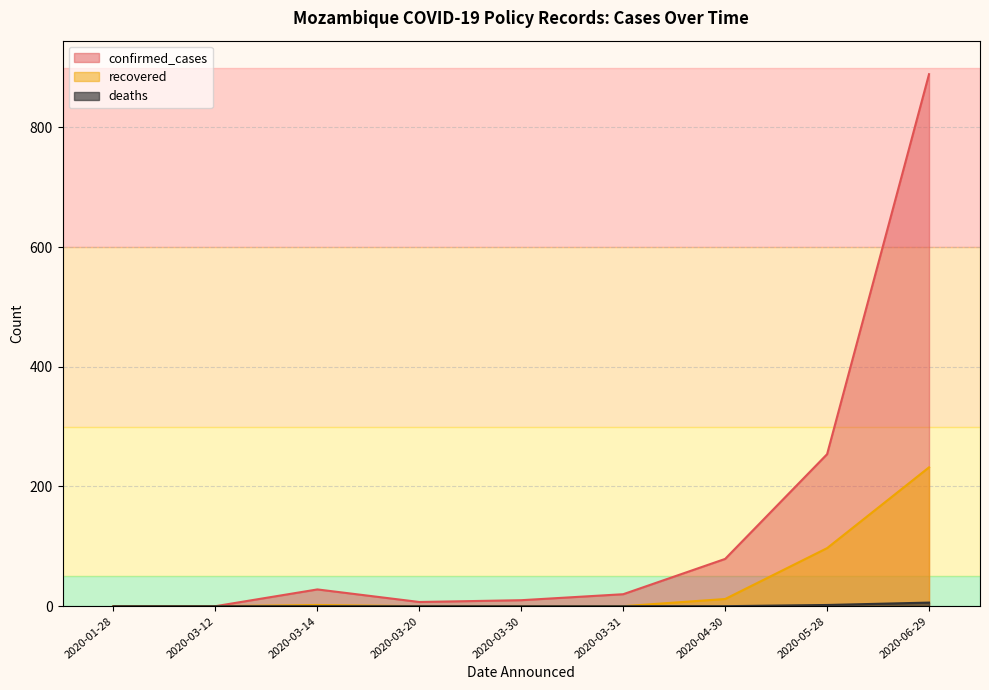

What are all the series names shown in the legend?

confirmed_cases, recovered, deaths